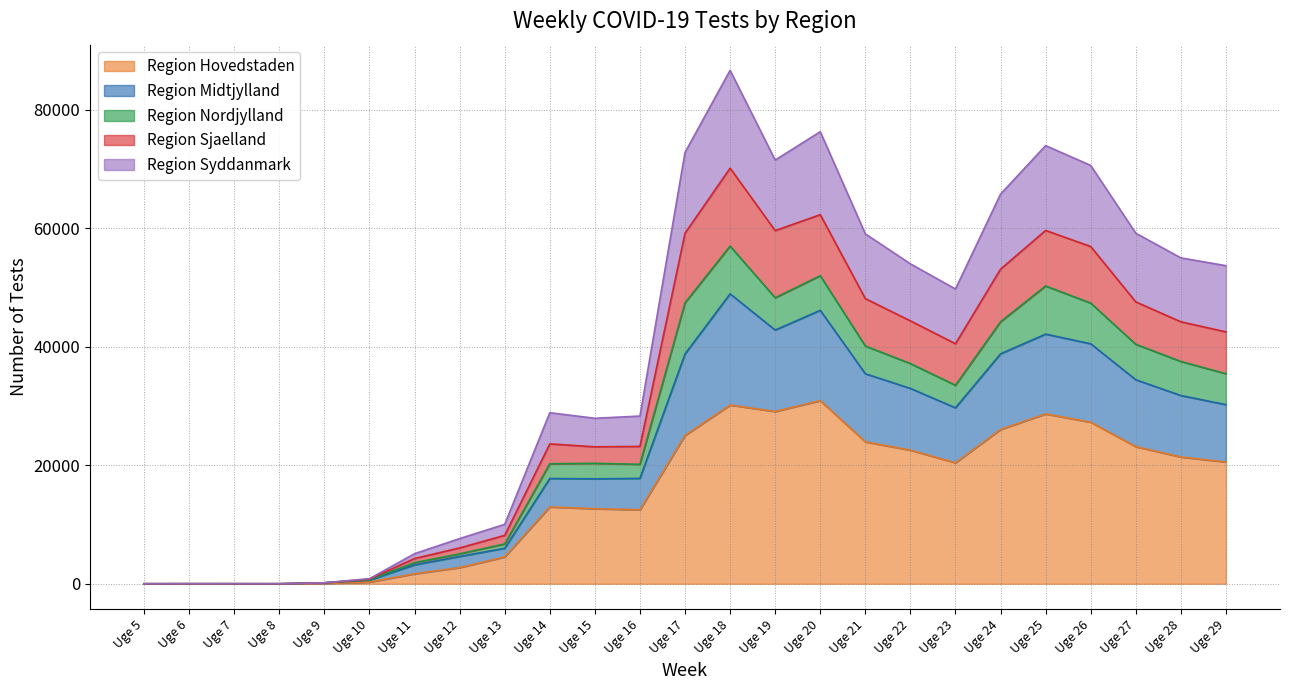

True or false: Region Midtjylland and Region Sjaelland intersect in this chart.

False